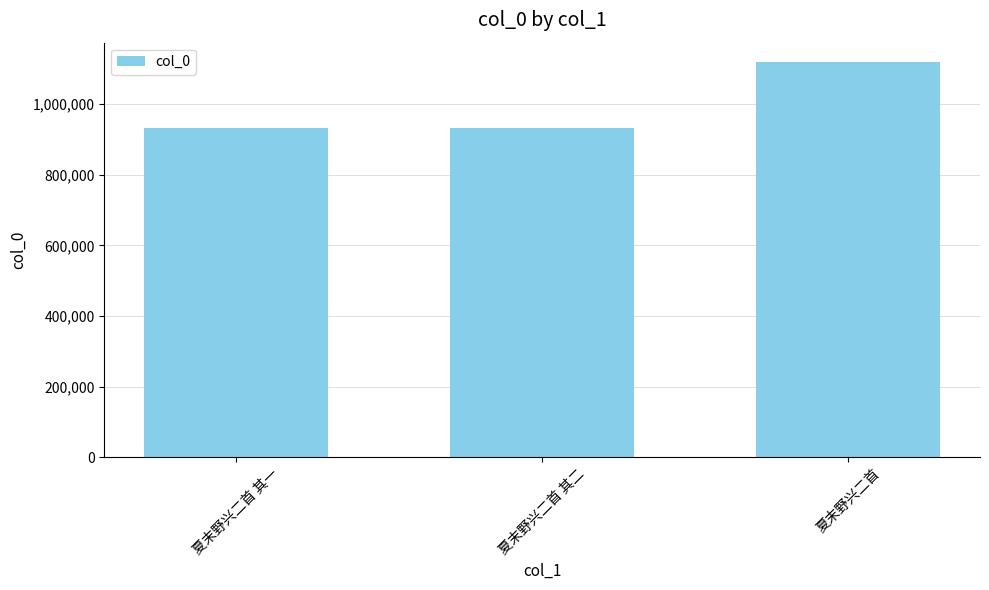

At which label is the value closest to 1025852?

夏末野兴二首 其一